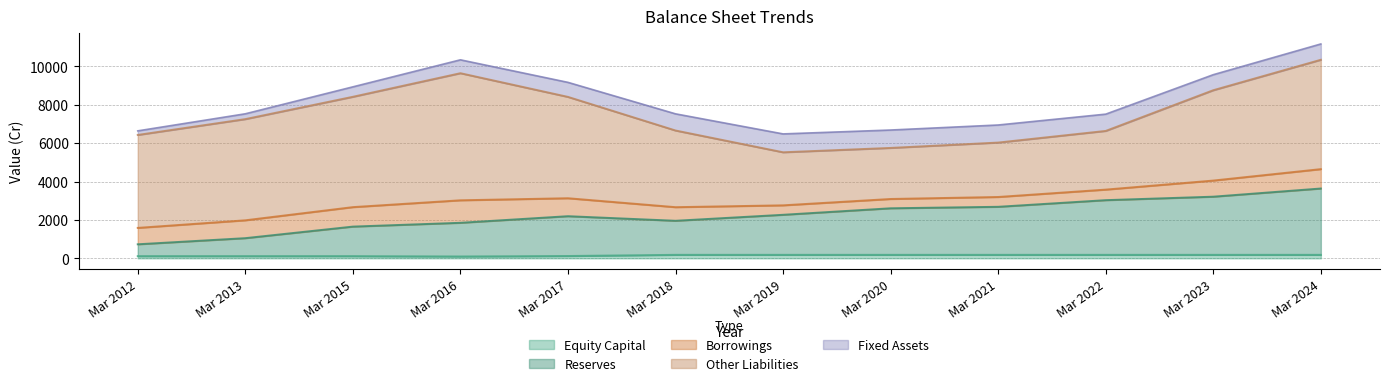

What is the lowest value of the Reserves series?

732